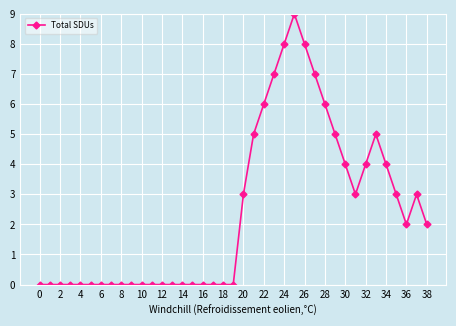

What is the value of the 27th point from the left?

8